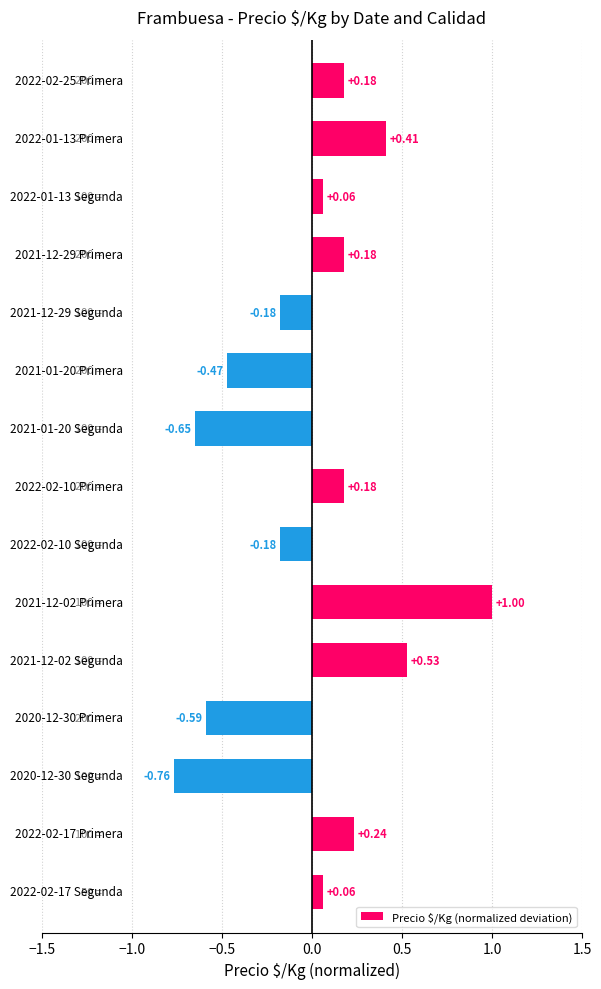

What is the maximum value shown in the chart?

1.0